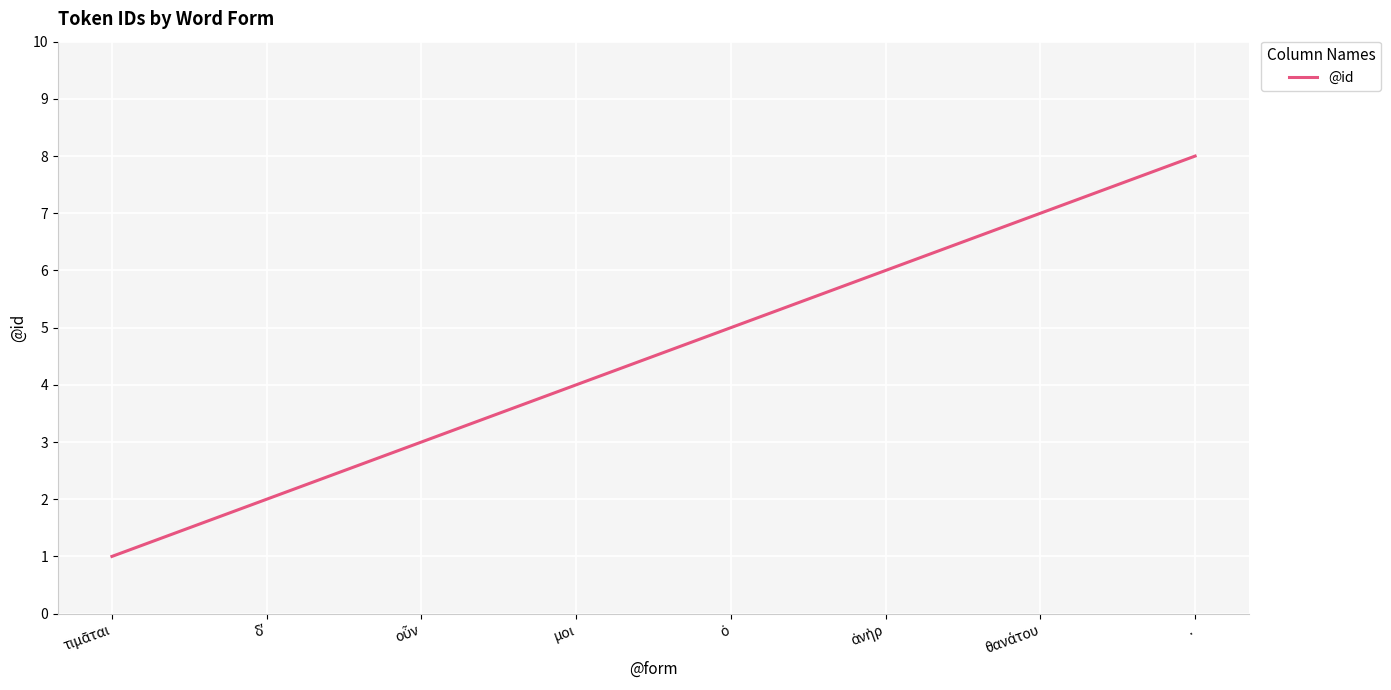

Which has a higher value, μοι or .?

.